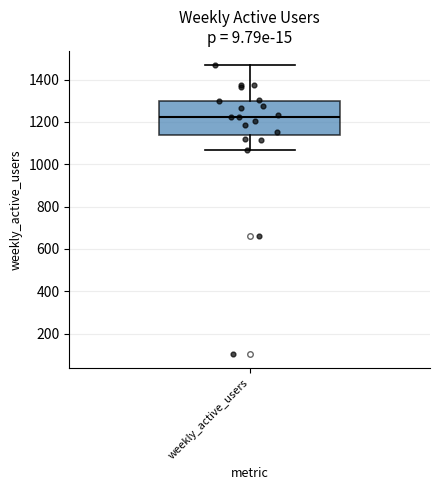

Transcribe this box plot: give where the median line is, the range the box spans, and where the two whiskers end, as read against the y-axis. The values are not printed on the chart, so give them approximately, as read against the axis.

median 1220, box 1140 to 1300, whiskers 1060 to 1460